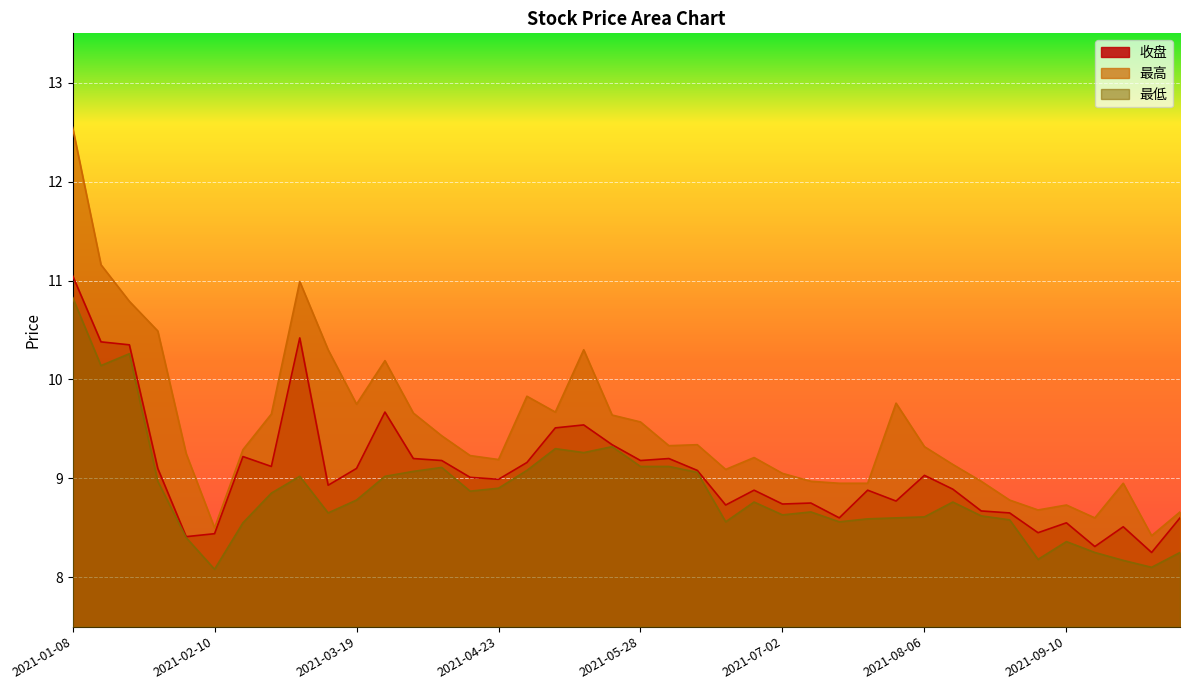

Which category has the highest value across all series?

2021-01-08